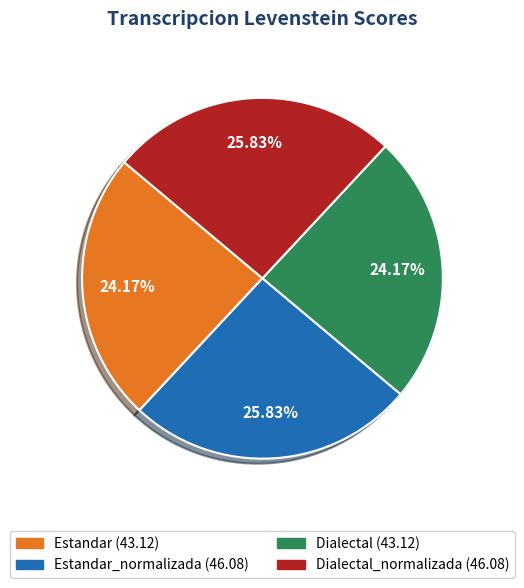

Does any single category account for the majority?

No